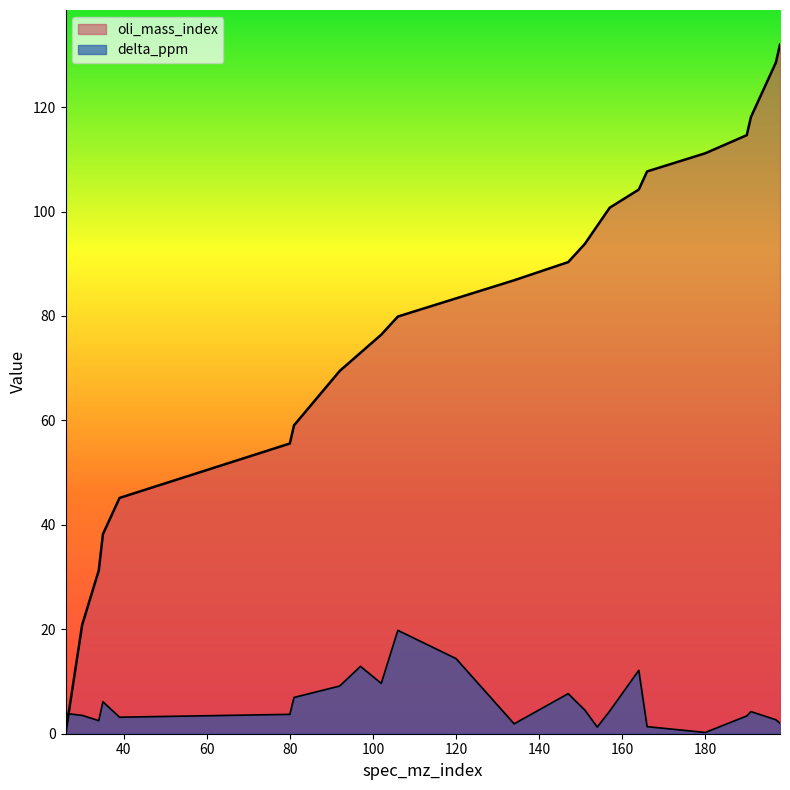

Where does the delta_ppm series first go above 4?

35